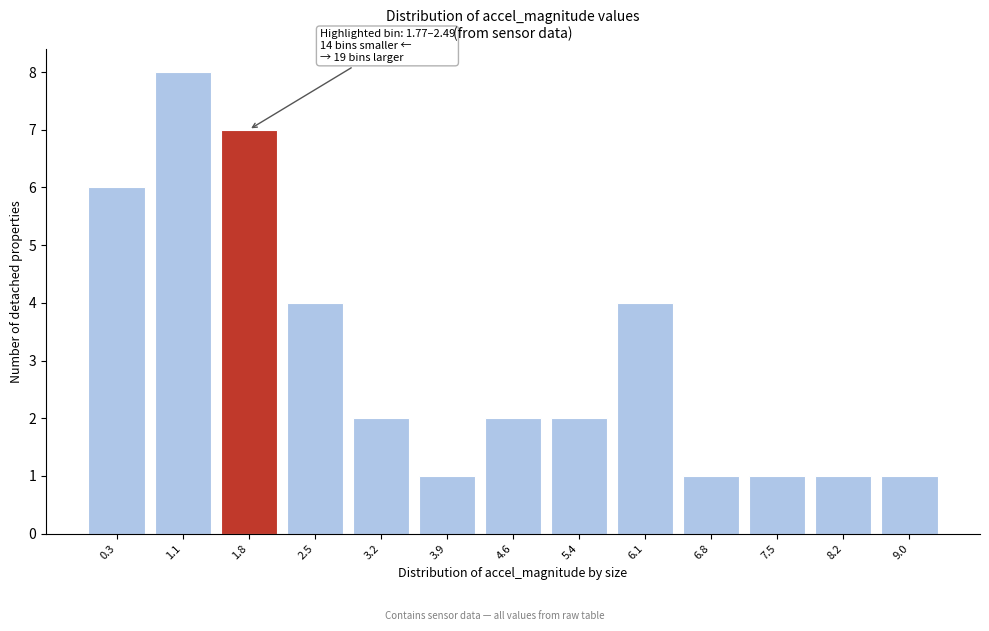

Reading left to right, list all the values displayed in this chart.

6	8	7	4	2	1	2	2	4	1	1	1	1